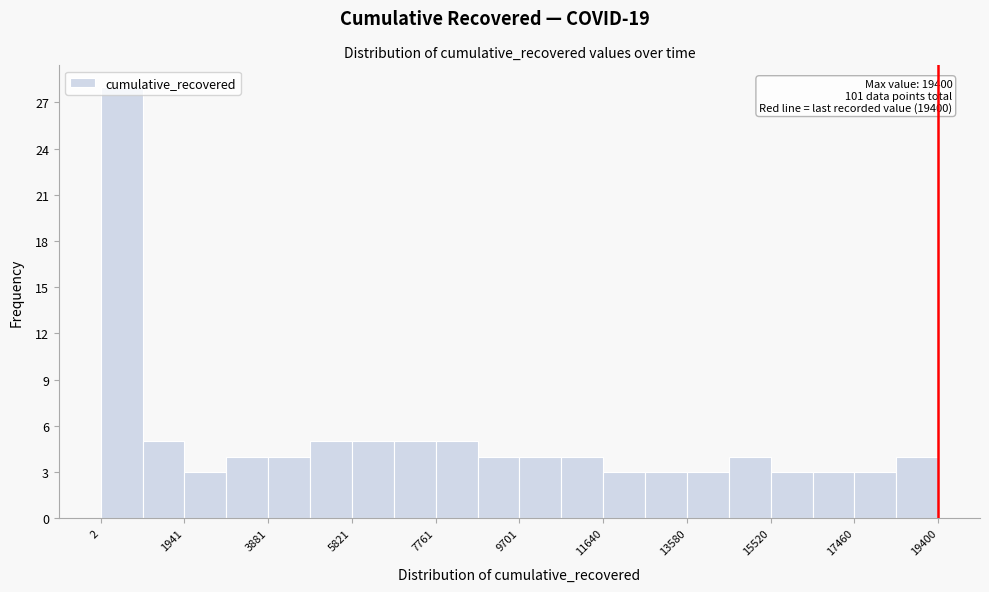

Over which range of the x-axis is the bar tallest?

0 to 1000